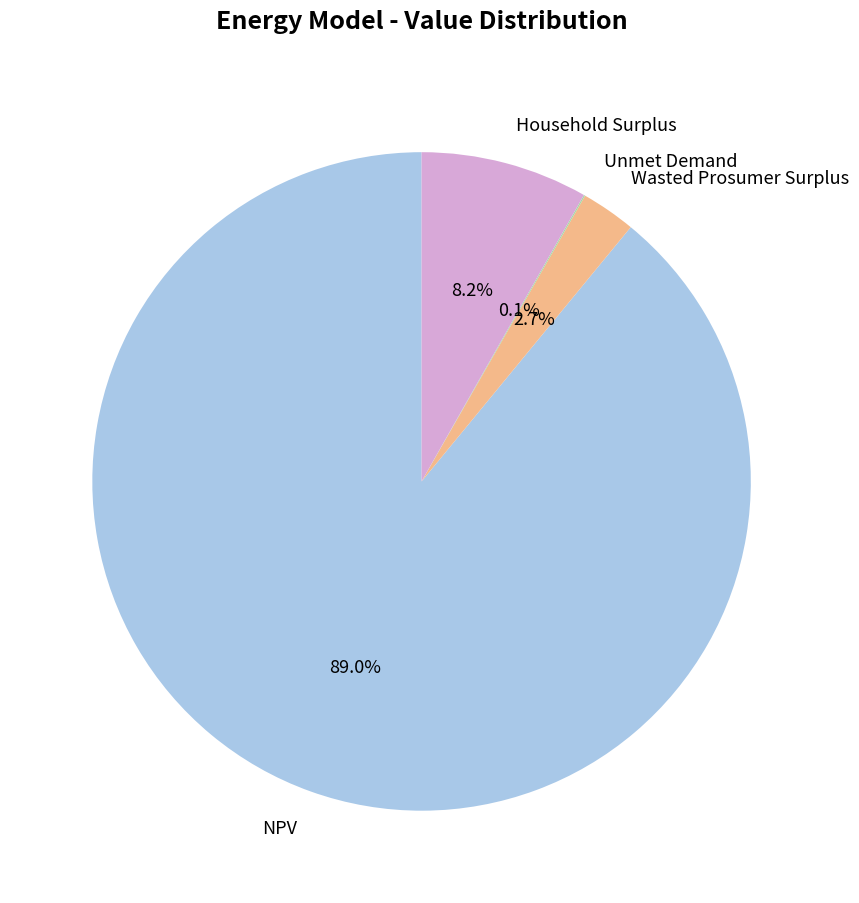

What portion of the pie excludes Household Surplus?

91.8%